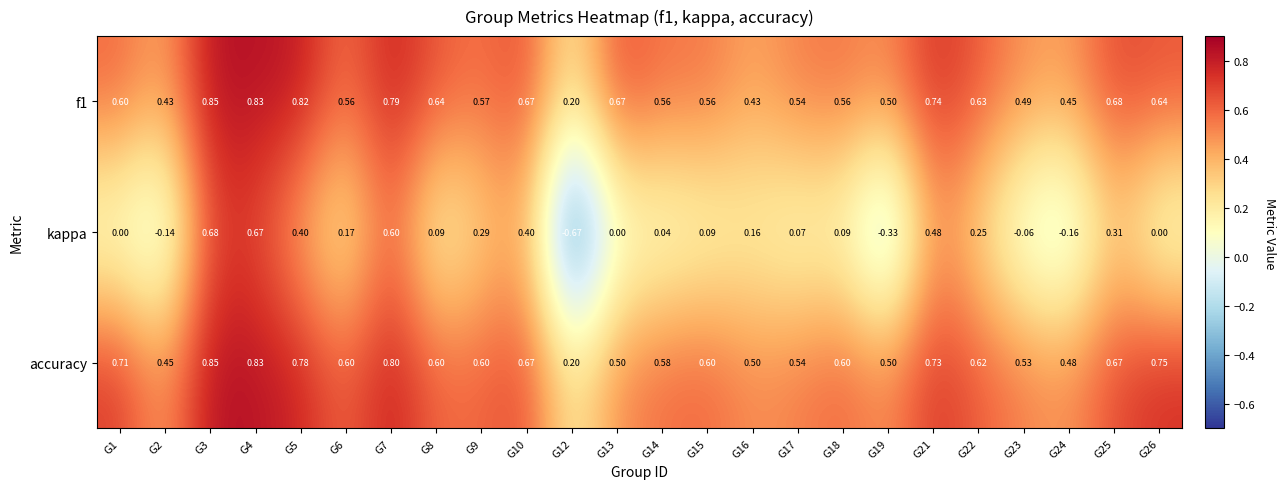

Is the value of accuracy at G7 greater than the value of kappa at G6?

Yes